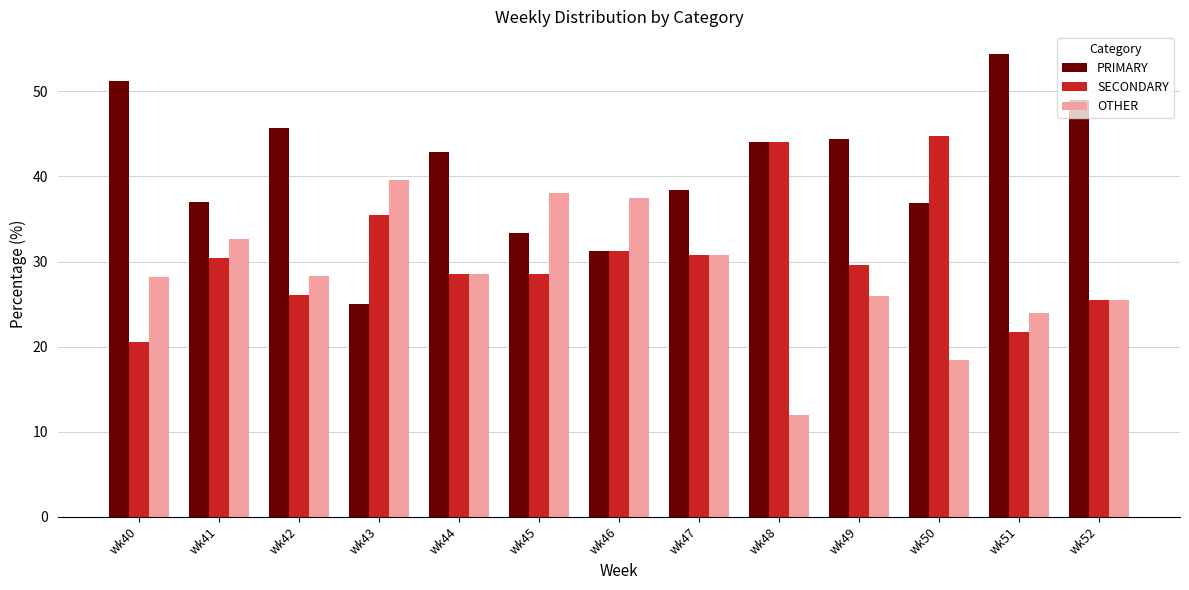

What are all the series names shown in the legend?

PRIMARY, SECONDARY, OTHER